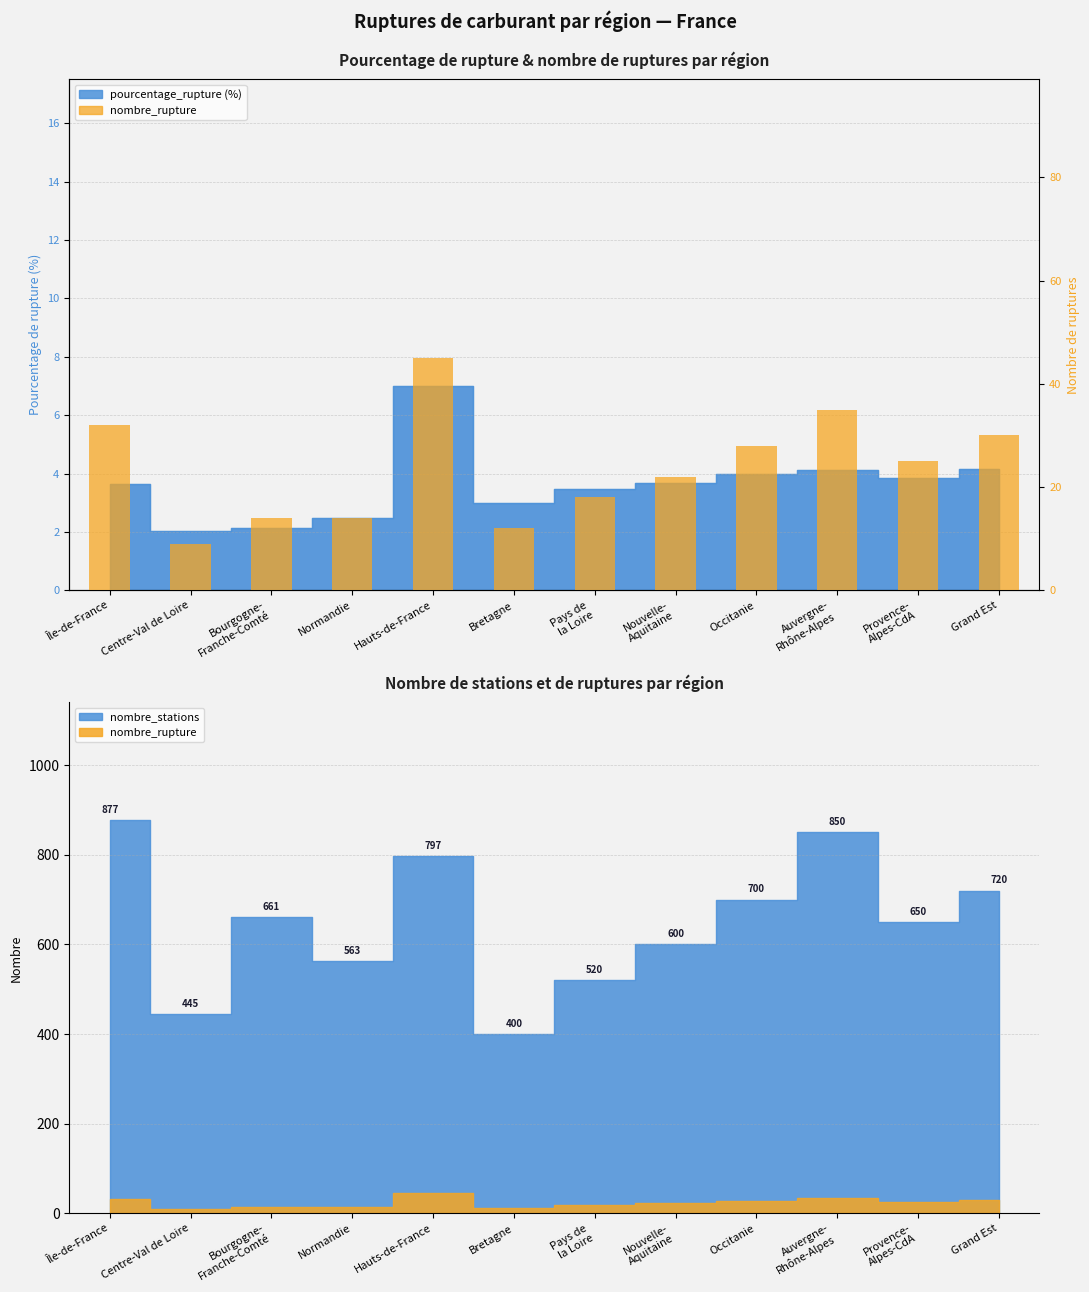

Reading left to right, extract all data points from this chart.

Île-de-France=32	Centre-Val de Loire=9	Bourgogne-
Franche-Comté=14	Normandie=14	Hauts-de-France=45	Bretagne=12	Pays de
la Loire=18	Nouvelle-
Aquitaine=22	Occitanie=28	Auvergne-
Rhône-Alpes=35	Provence-
Alpes-CdA=25	Grand Est=30